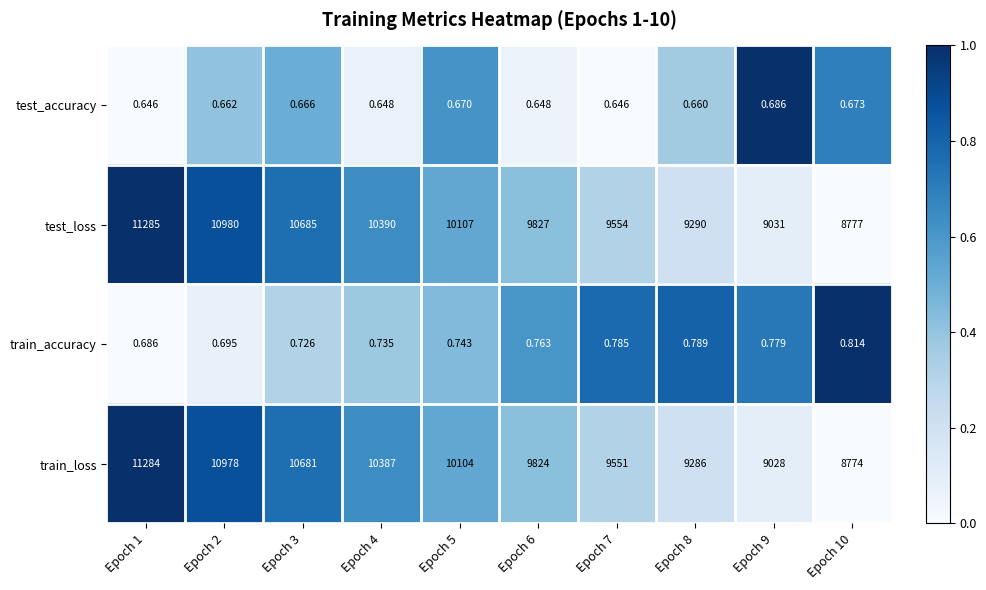

Which series has the largest total across all categories?

test_loss